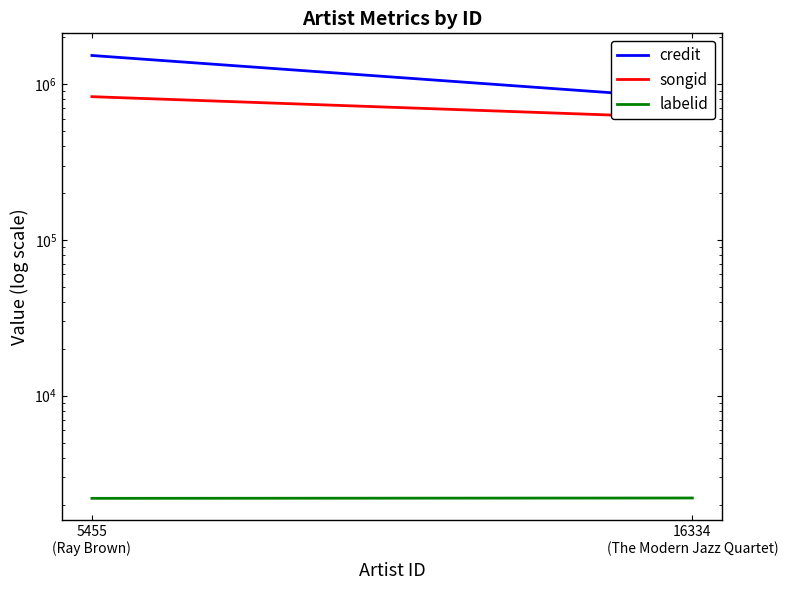

How many series are shown in this chart?

3